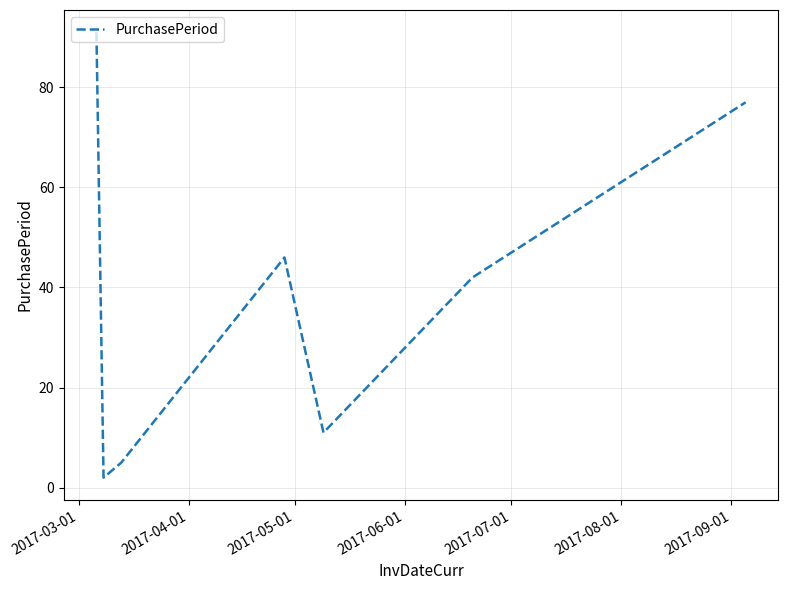

What is the greatest value displayed?

91